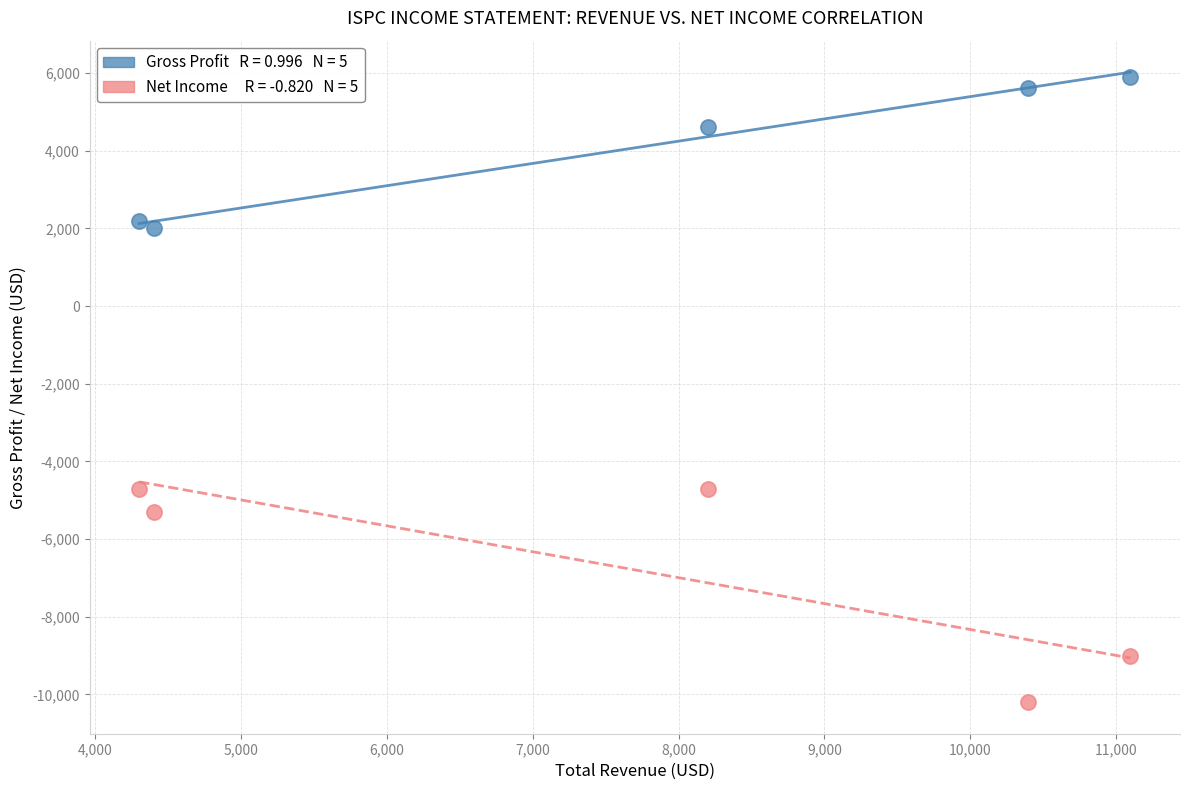

Across all data points, what is the average X value?

7680